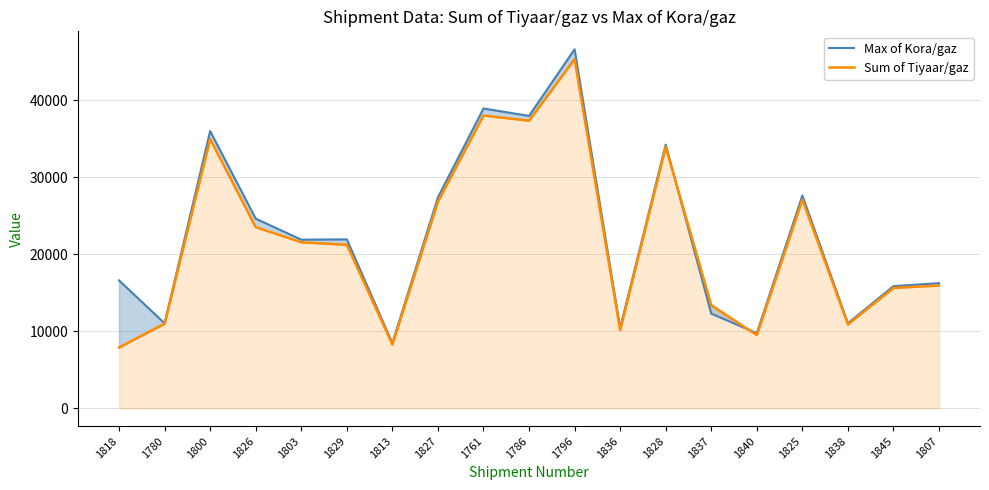

What is the label of the 14th point from the right?

1829